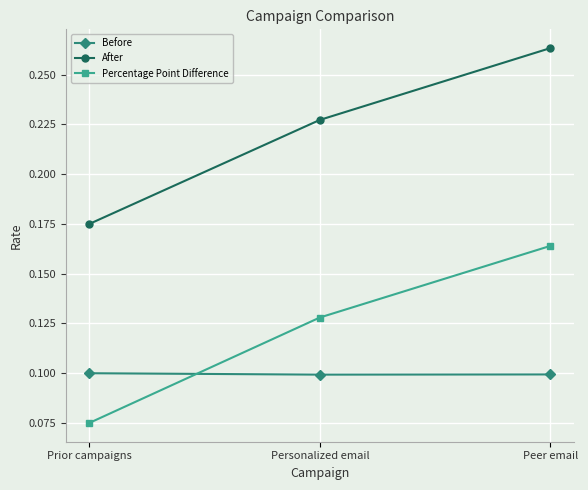

What are all the series names shown in the legend?

Before, After, Percentage Point Difference